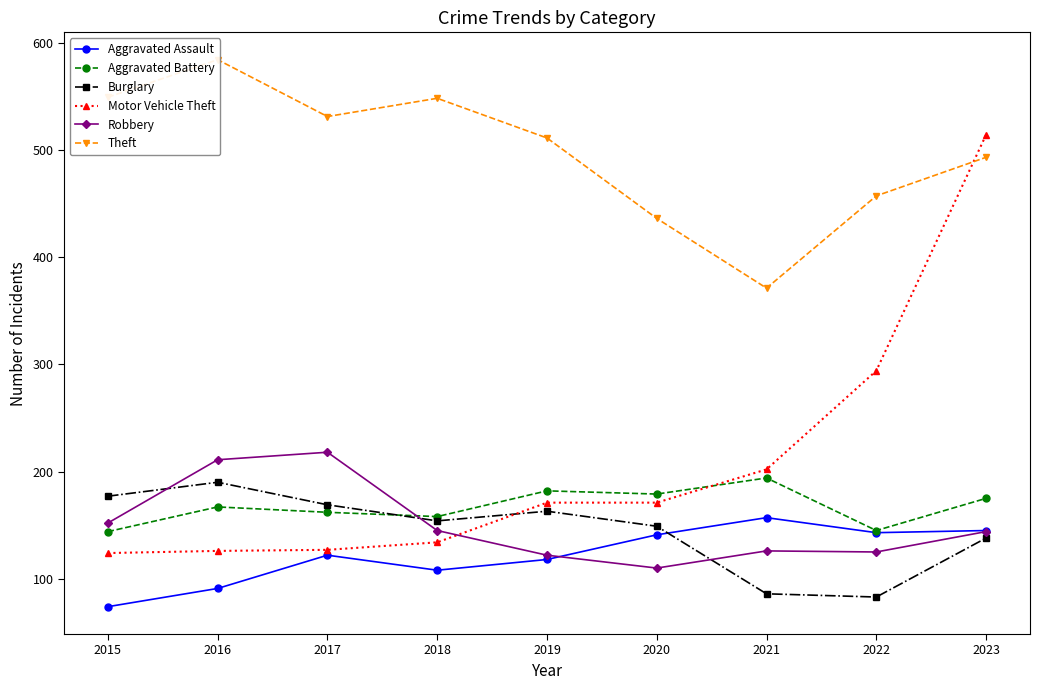

Rank the series at 2021 from lowest to highest value.

Burglary, Robbery, Aggravated Assault, Aggravated Battery, Motor Vehicle Theft, Theft